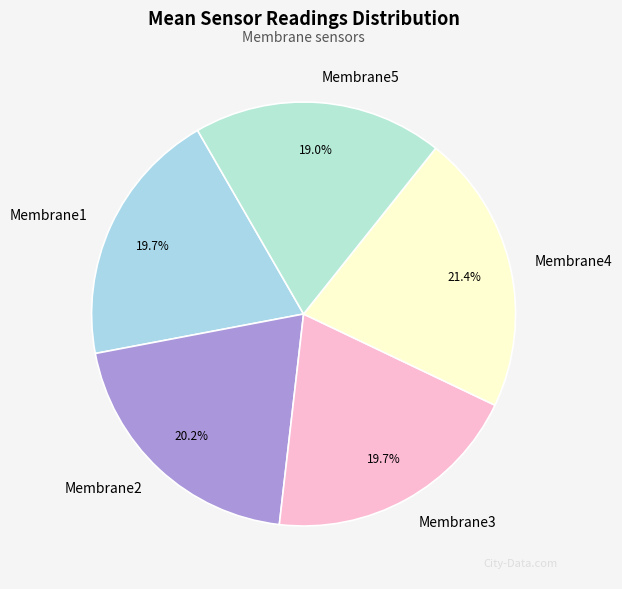

Combined, do Membrane1 and Membrane5 account for over 50%?

No